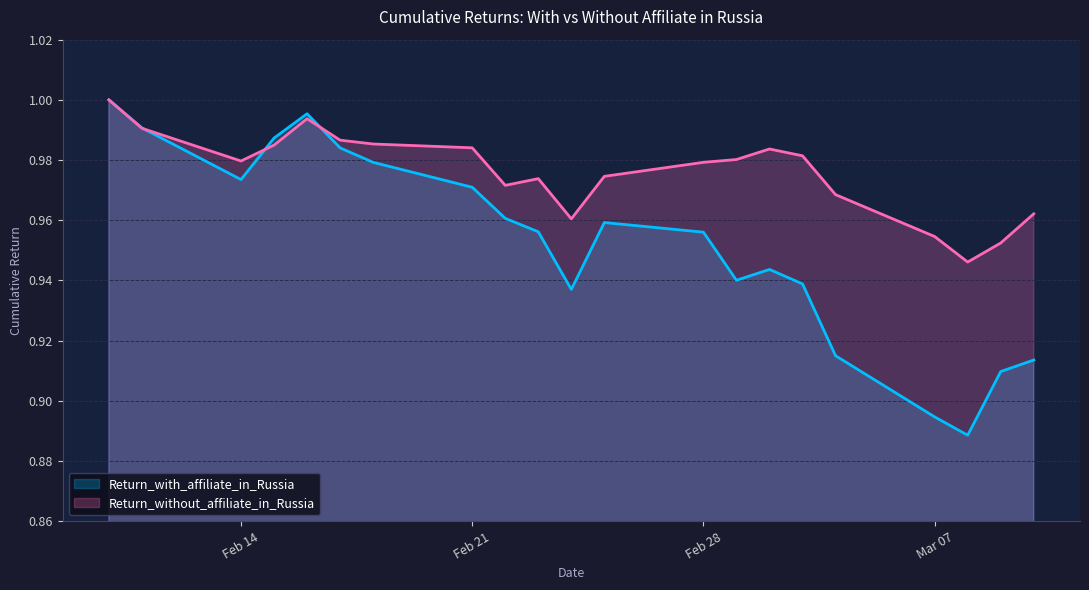

Count the Return_without_affiliate_in_Russia values in the range 0 to 1.

21